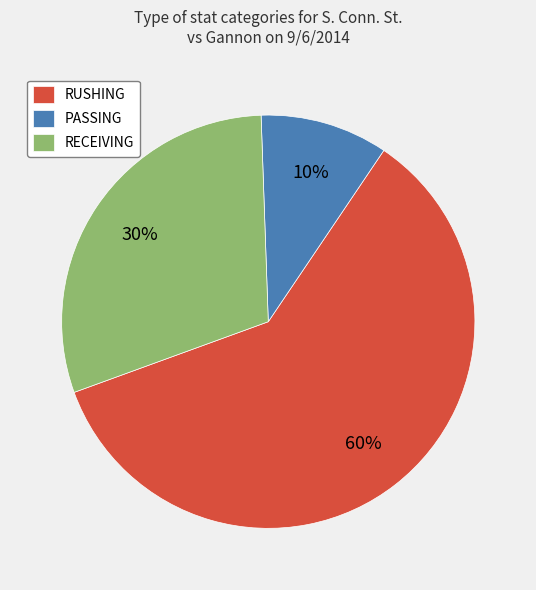

Which slice is the smallest?

PASSING